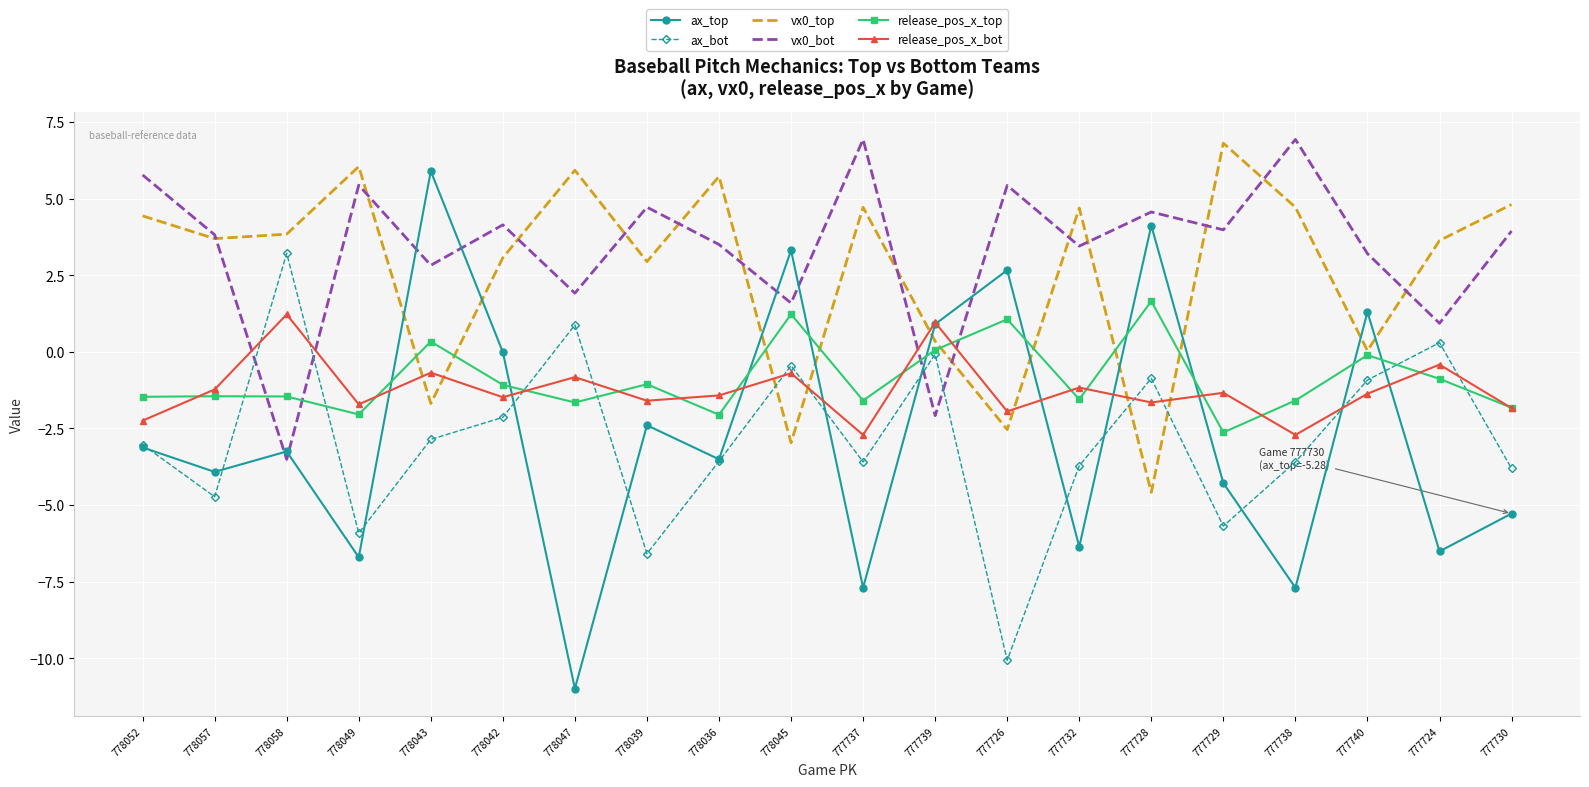

What position from the right is 778058?

18